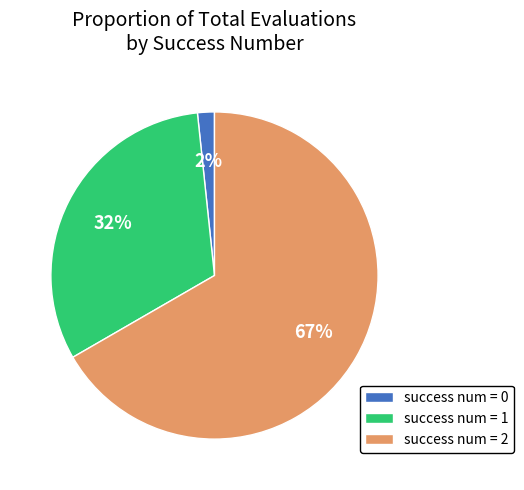

Combined, do success num = 2 and success num = 0 account for over 50%?

Yes